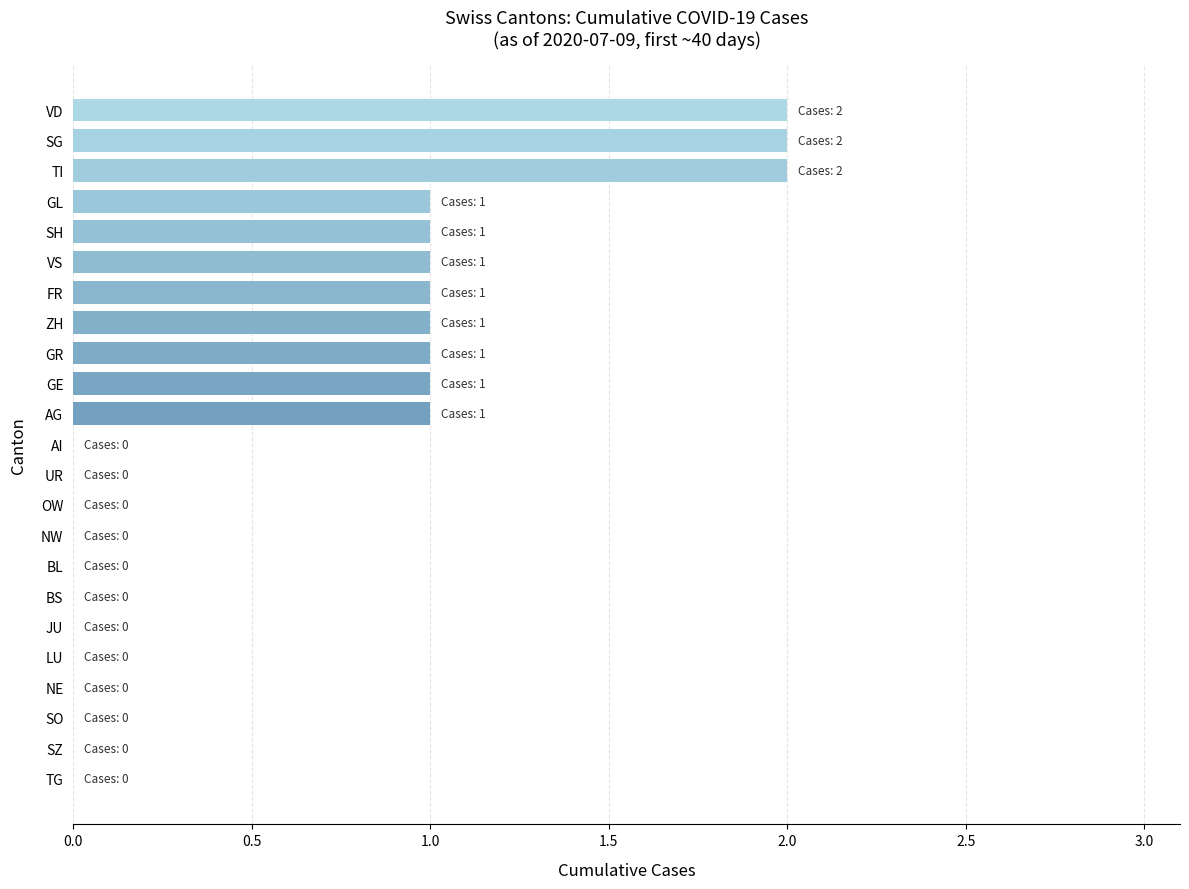

Are the bars grouped side by side (vs. stacked)?

No